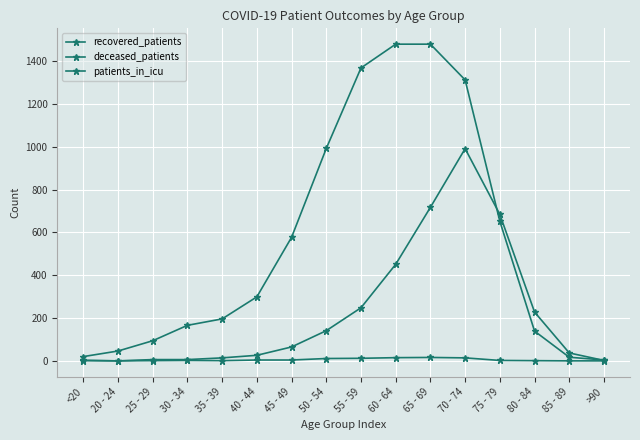

True or false: patients_in_icu and recovered_patients cross at least once.

False